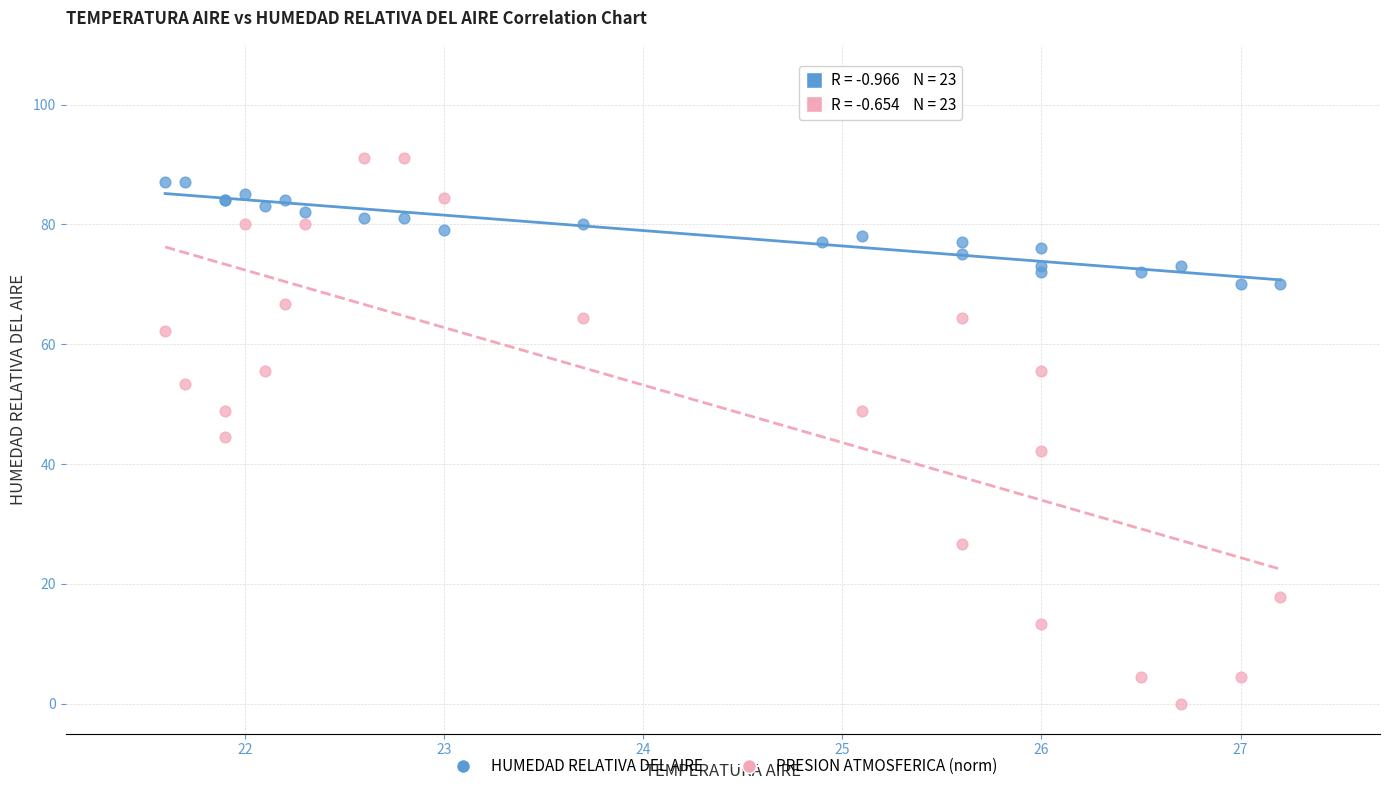

Which series reaches the minimum Y coordinate?

PRESION ATMOSFERICA (norm)